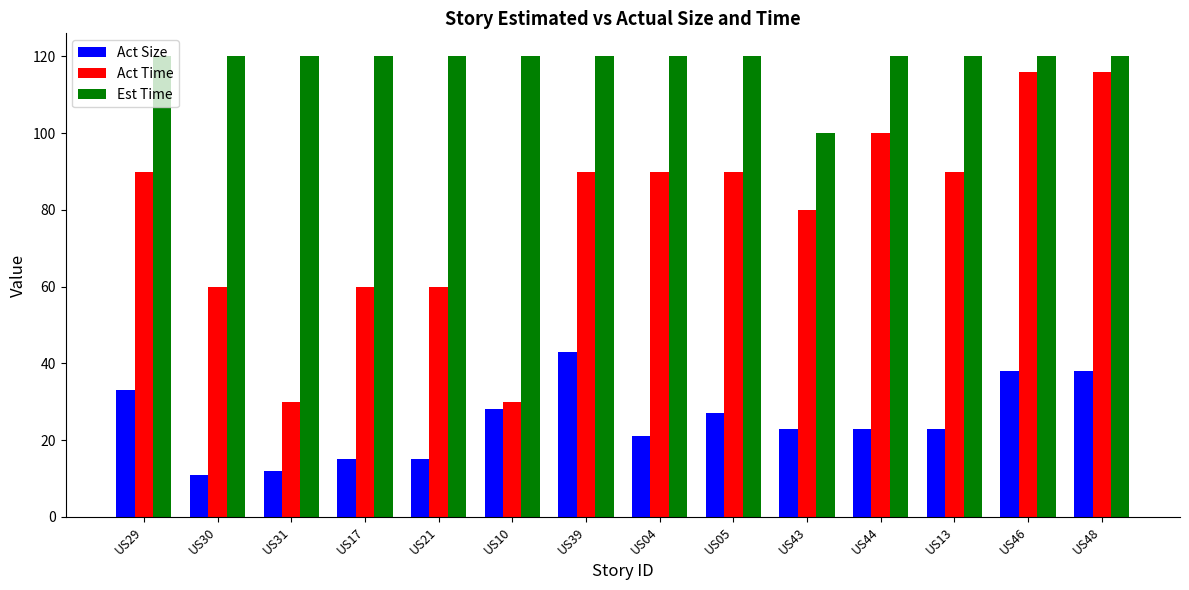

What are all the series names shown in the legend?

Act Size, Act Time, Est Time